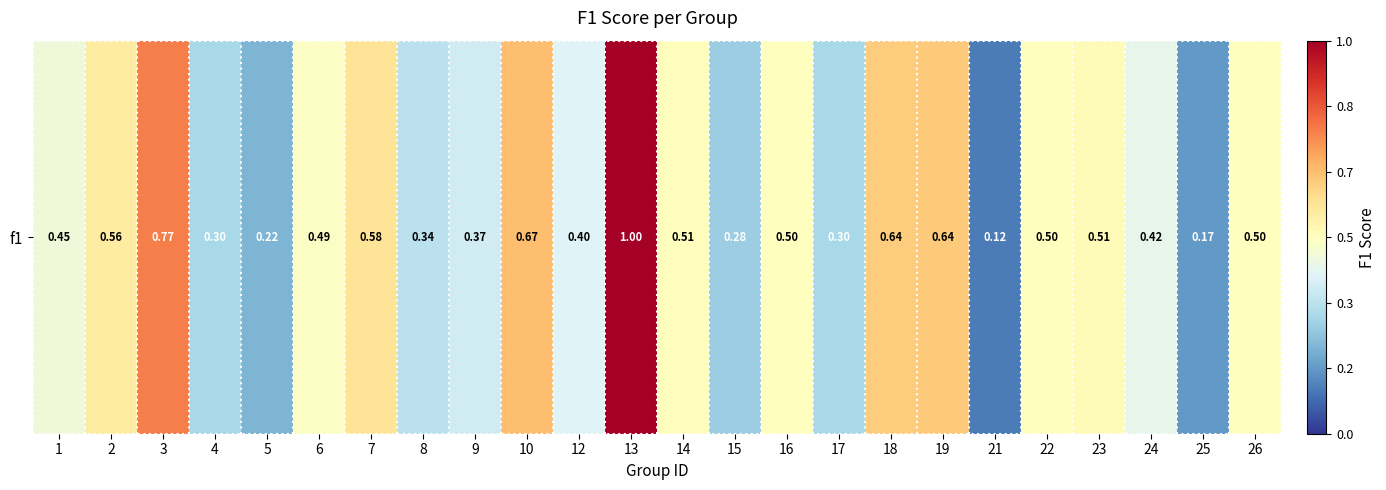

Reading left to right, transcribe all the data shown in this chart.

1=0.5	2=0.6	3=0.8	4=0.3	5=0.2	6=0.5	7=0.6	8=0.3	9=0.4	10=0.7	12=0.4	13=1.0	14=0.5	15=0.3	16=0.5	17=0.3	18=0.6	19=0.6	21=0.1	22=0.5	23=0.5	24=0.4	25=0.2	26=0.5